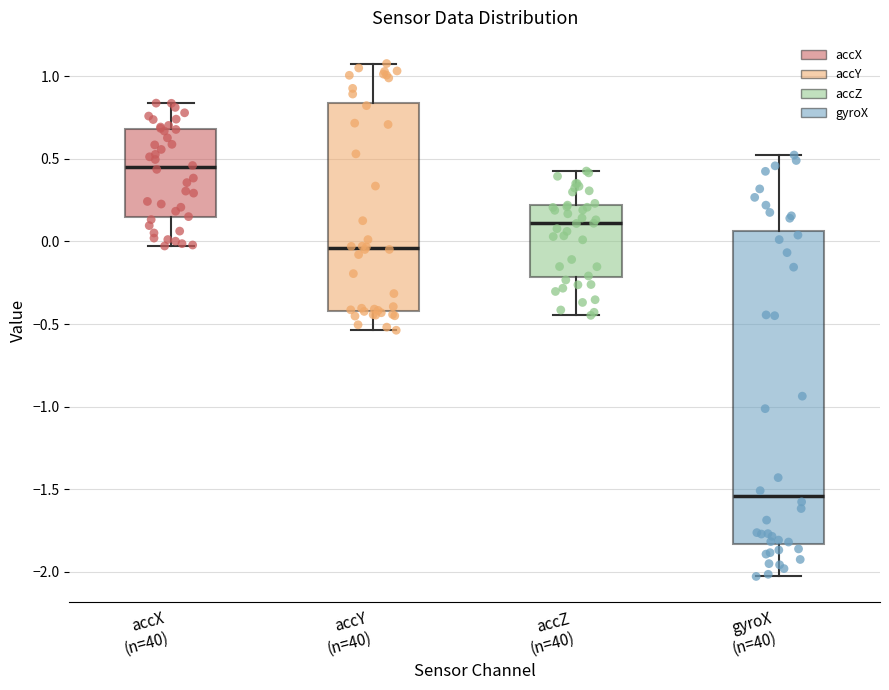

Which box's median line is the lowest?

gyroX (n=40)